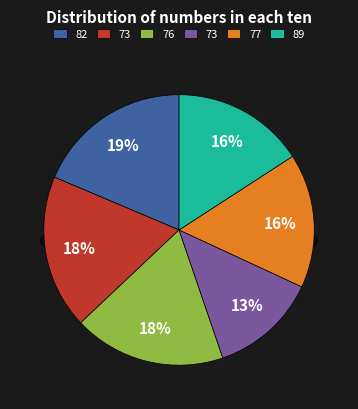

How many slices are in this pie chart?

6